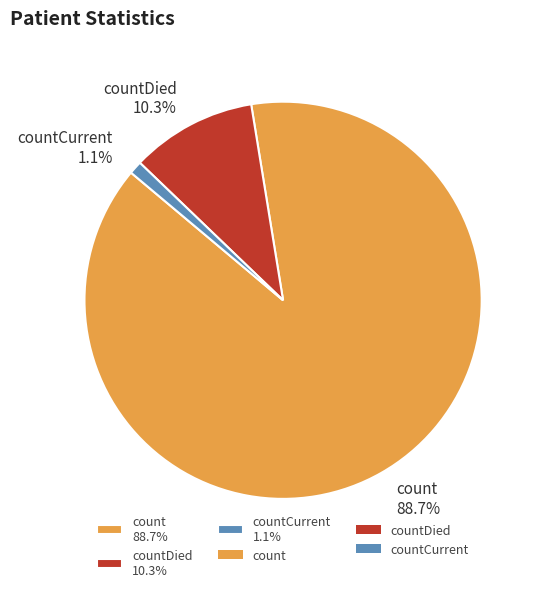

Rank the categories by value from lowest to highest.

countCurrent 1.1%, countDied 10.3%, count 88.7%